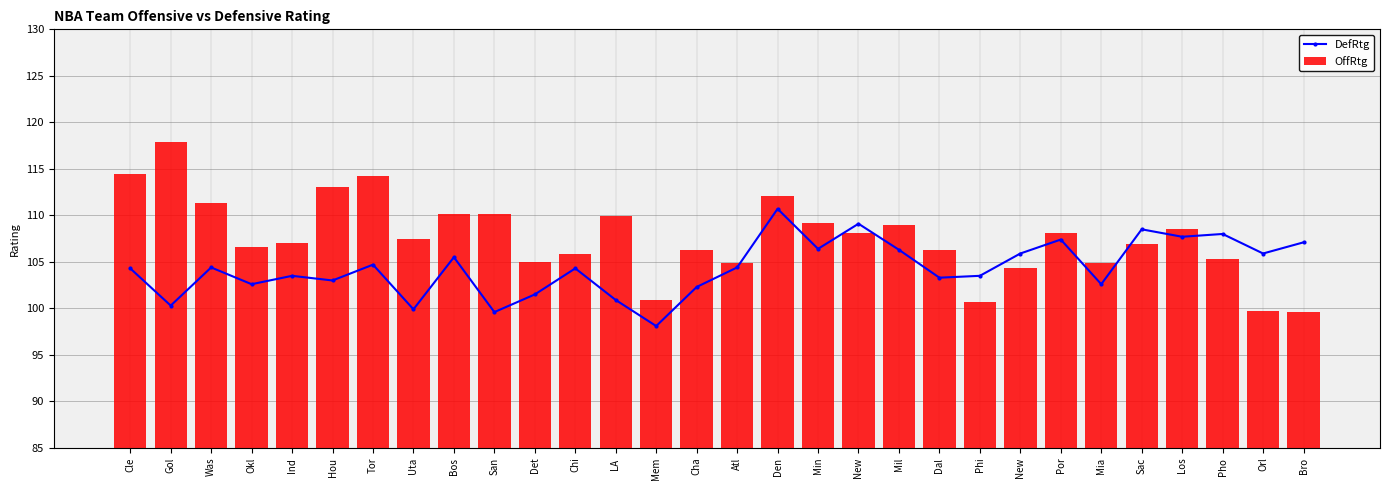

Rank the series by their average value, from lowest to highest.

DefRtg, OffRtg